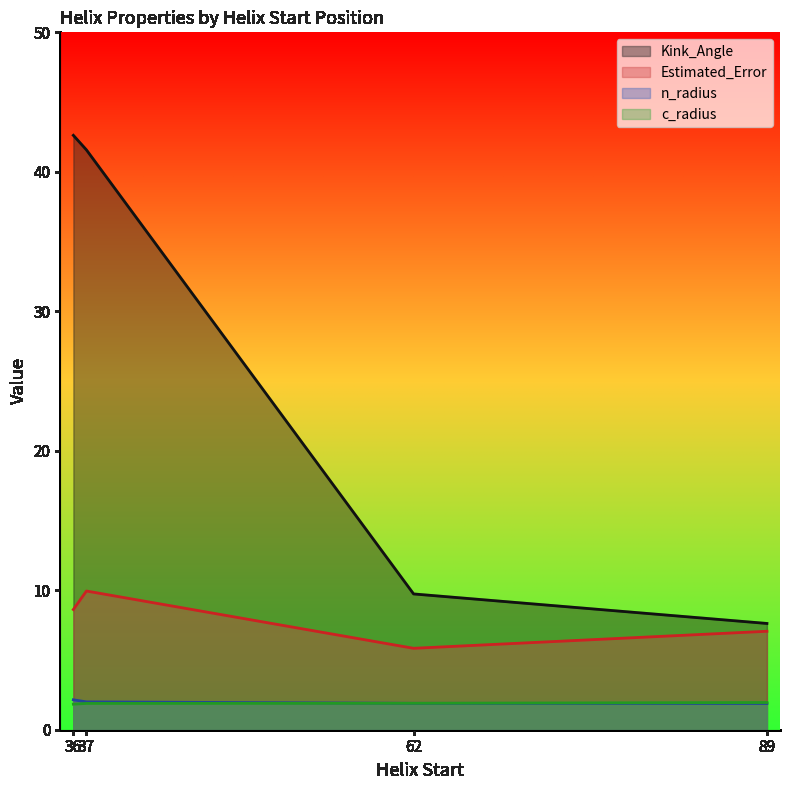

At which category is the sum across all series the highest?

37